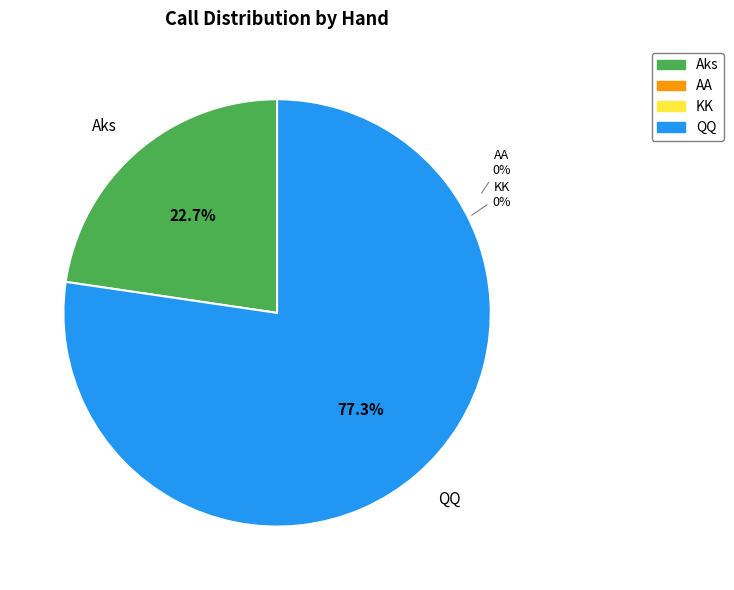

To the nearest percent, what percentage of the pie is Aks?

23%